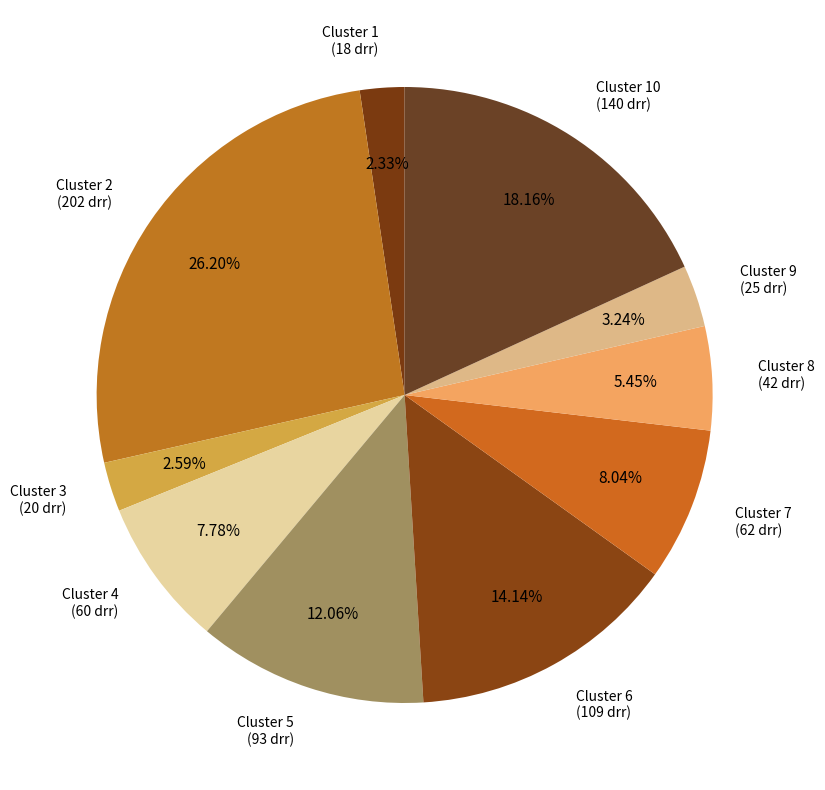

To the nearest percent, what portion does Cluster 3 represent?

3%